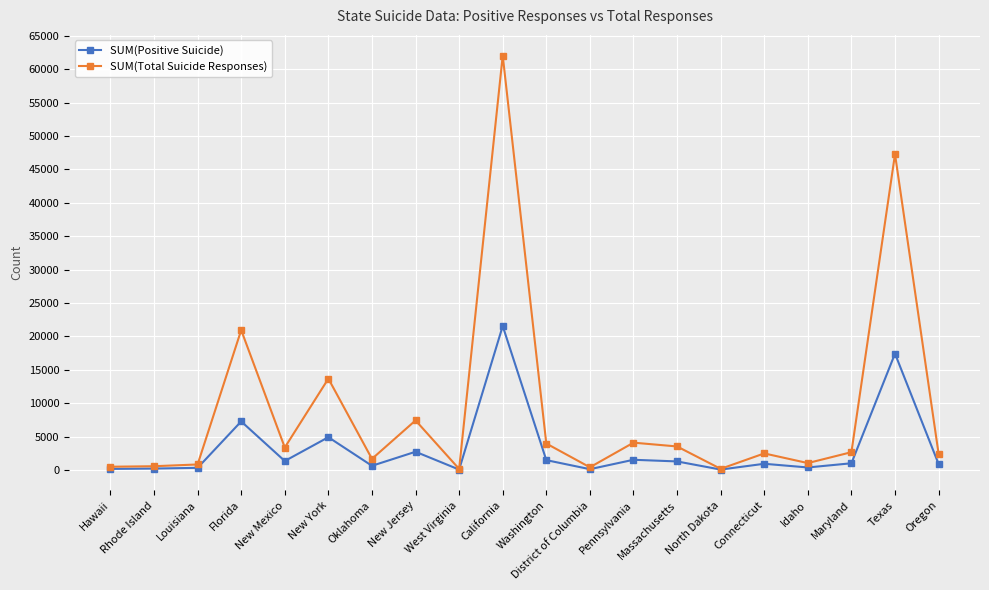

What is the average value of the SUM(Total Suicide Responses) series?

8947